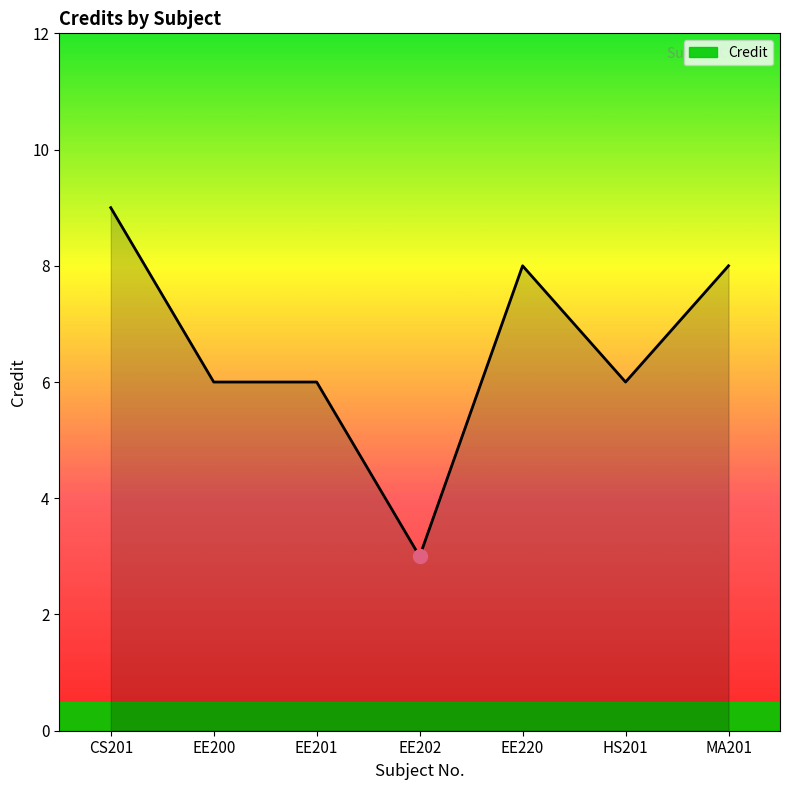

Reading left to right, list all the values displayed in this chart.

9	6	6	3	8	6	8